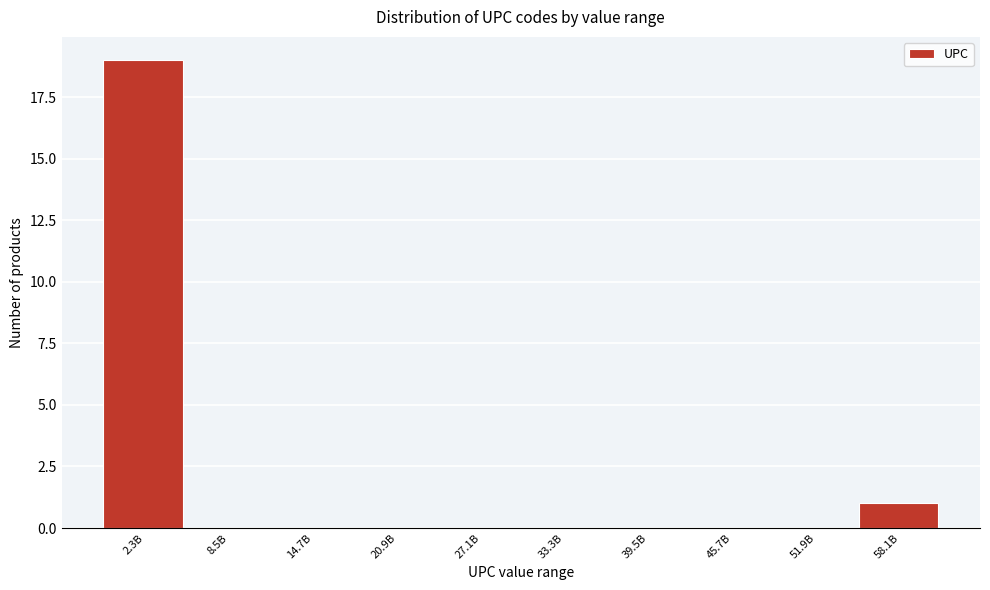

Reading left to right, what are all the values shown in this chart?

2.3B=19	8.5B=0	14.7B=0	20.9B=0	27.1B=0	33.3B=0	39.5B=0	45.7B=0	51.9B=0	58.1B=1